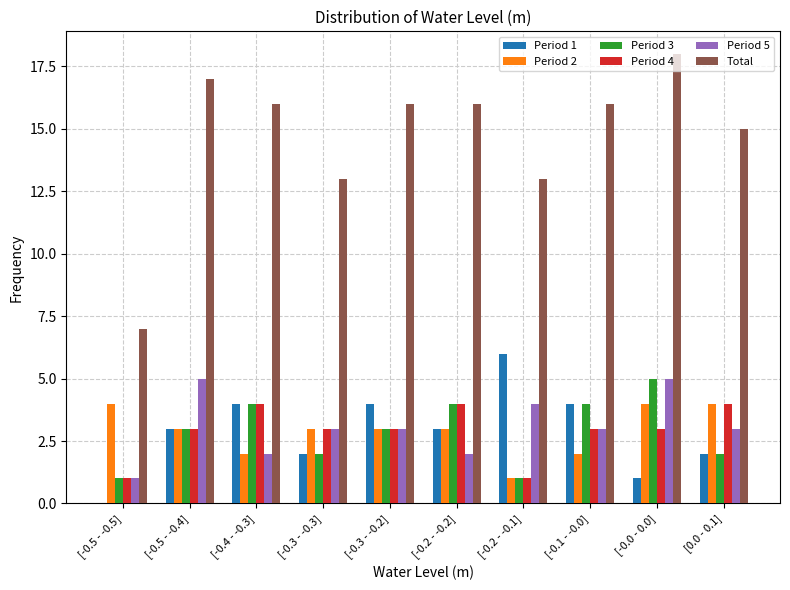

Is the value of Period 1 at [-0.0 - 0.0] greater than the value of Period 3 at [-0.1 - -0.0]?

No